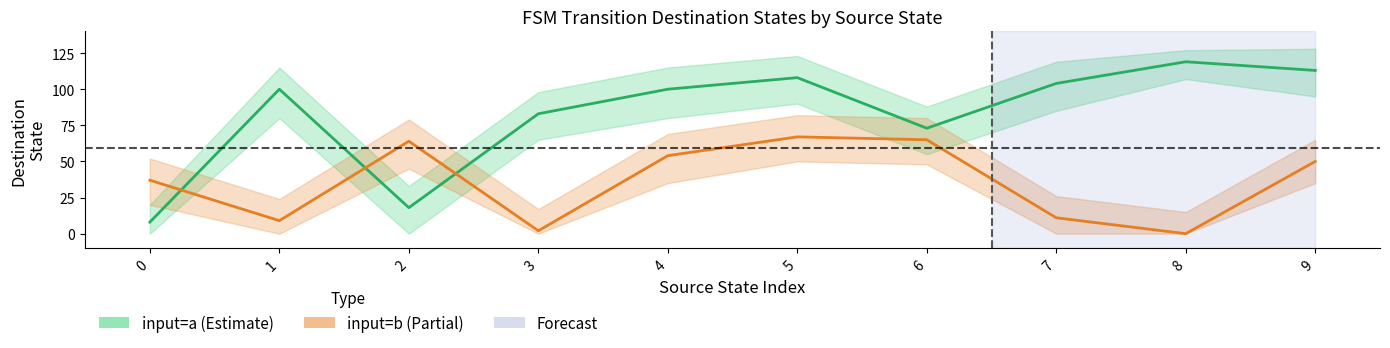

At which label does input=b (partial) reach its peak?

5